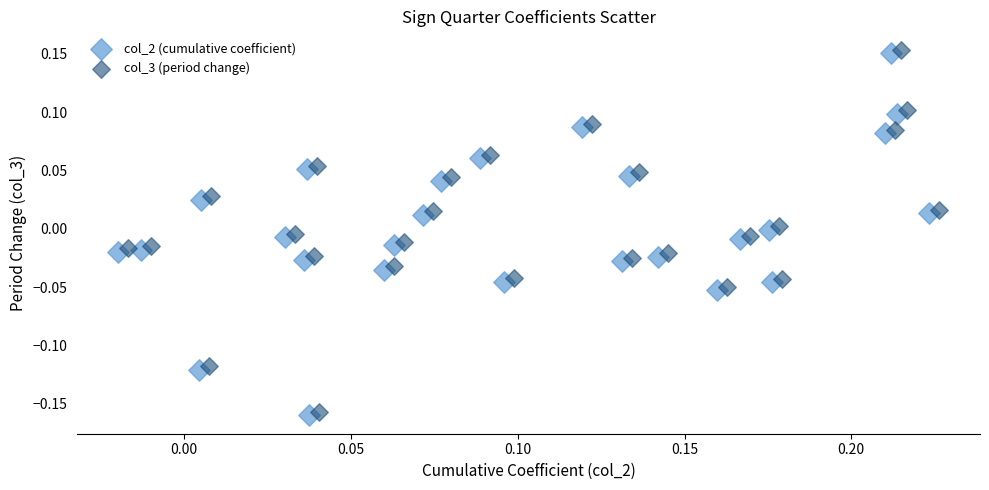

What are all the series names shown in the legend?

col_2 (cumulative coefficient), col_3 (period change)